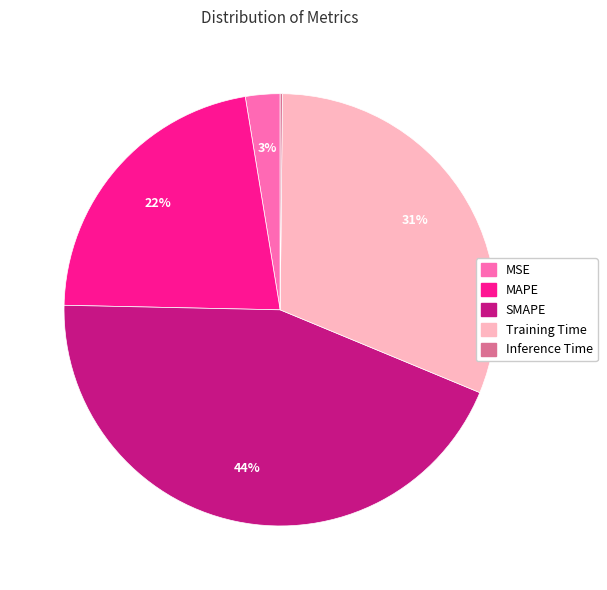

Does MAPE account for over 50% of the chart?

No